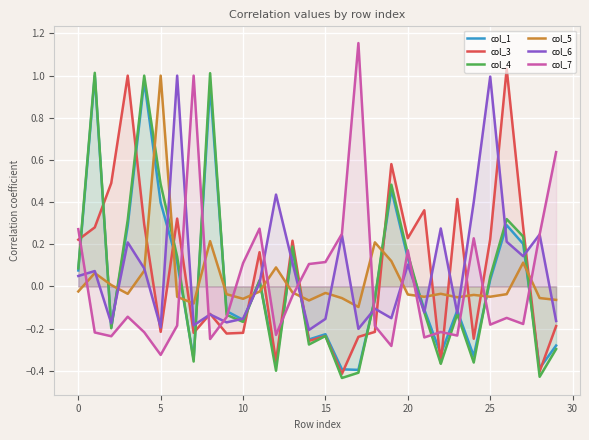

The col_1 series shows -0.1 at 5. True or false?

False